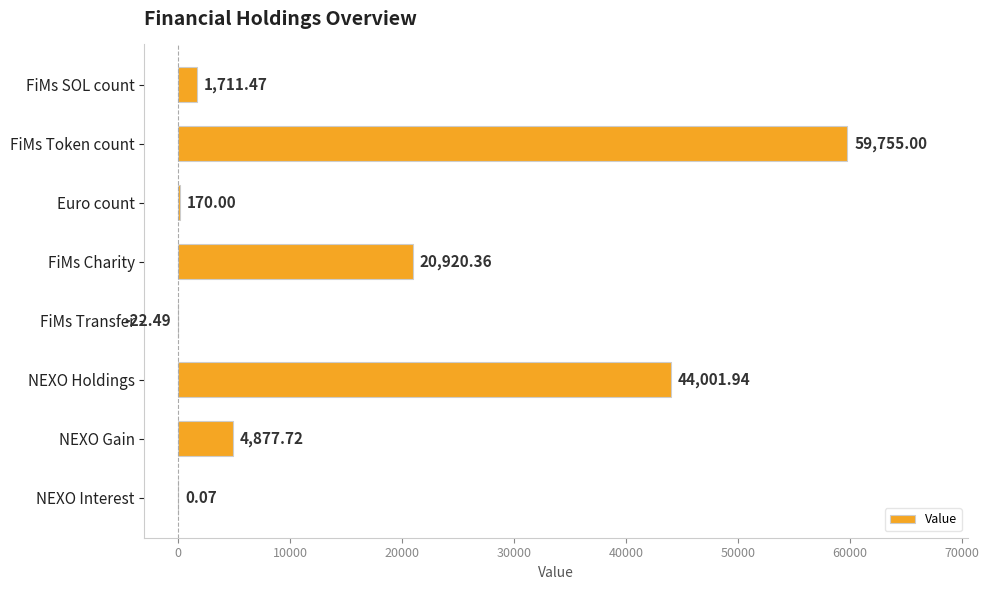

What is the maximum value shown in the chart?

59755.0